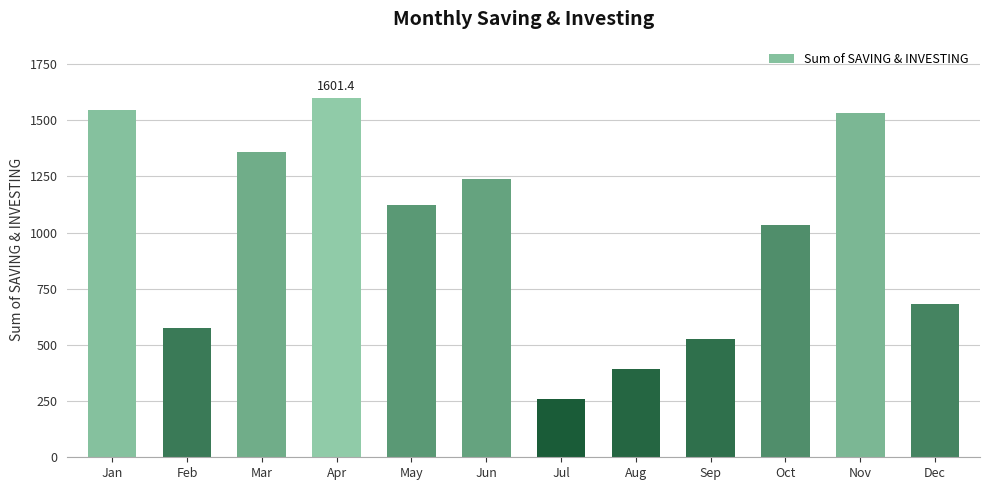

At which category does the chart reach its minimum across all series?

Jul